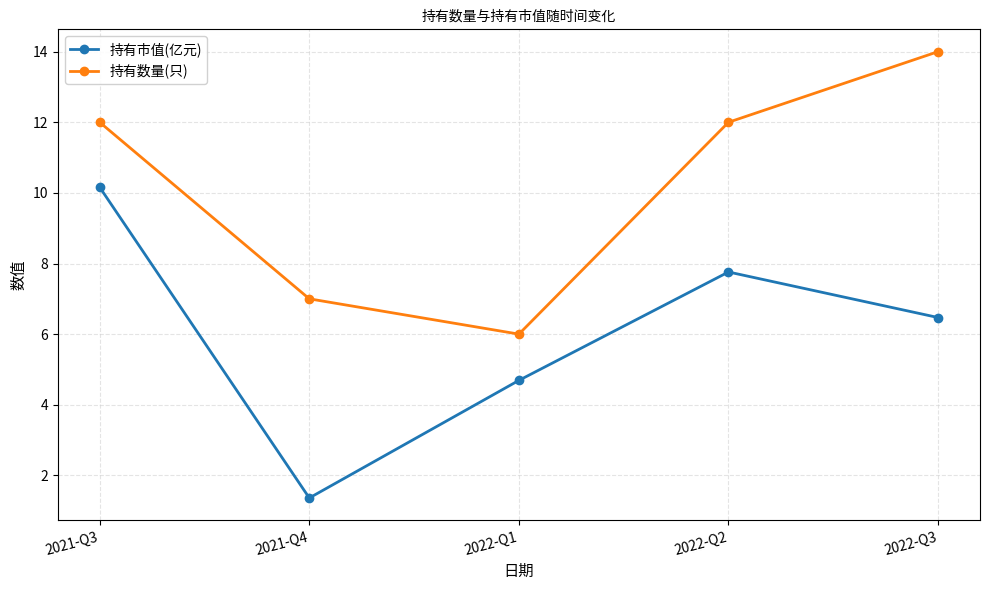

How many data points in 持有市值(亿元) are less than 6?

2